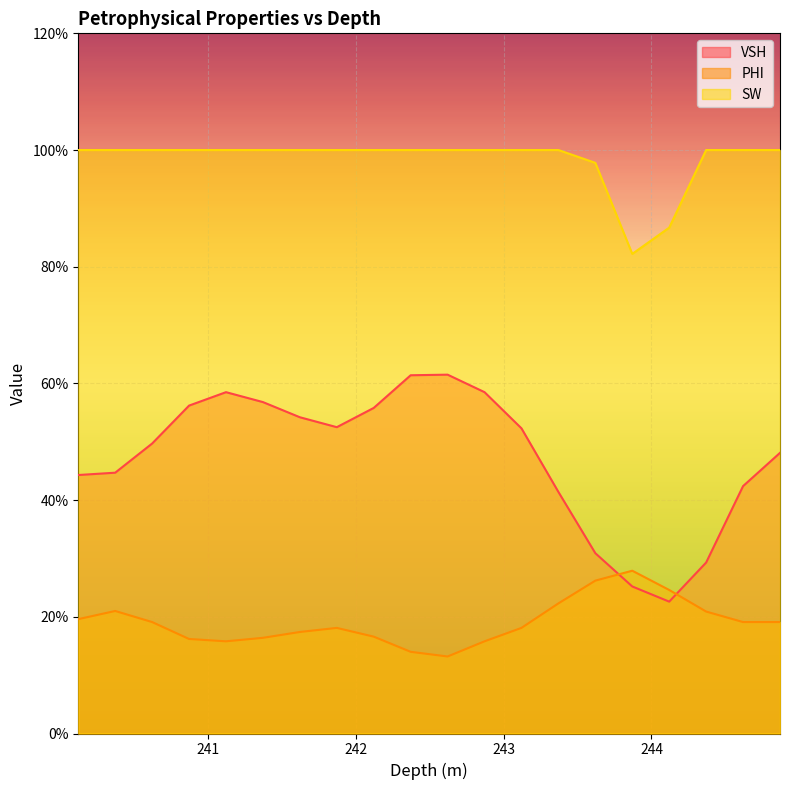

What is the highest value of the VSH series?

0.6